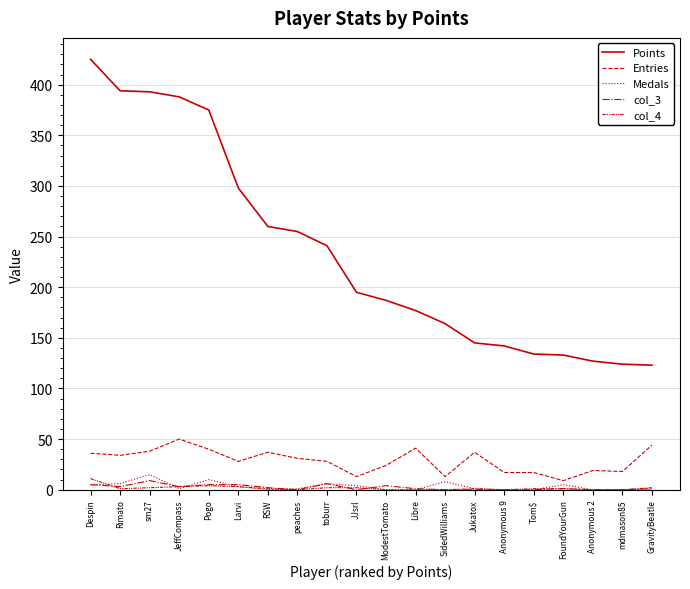

Is this an area chart (filled region under the line)?

No